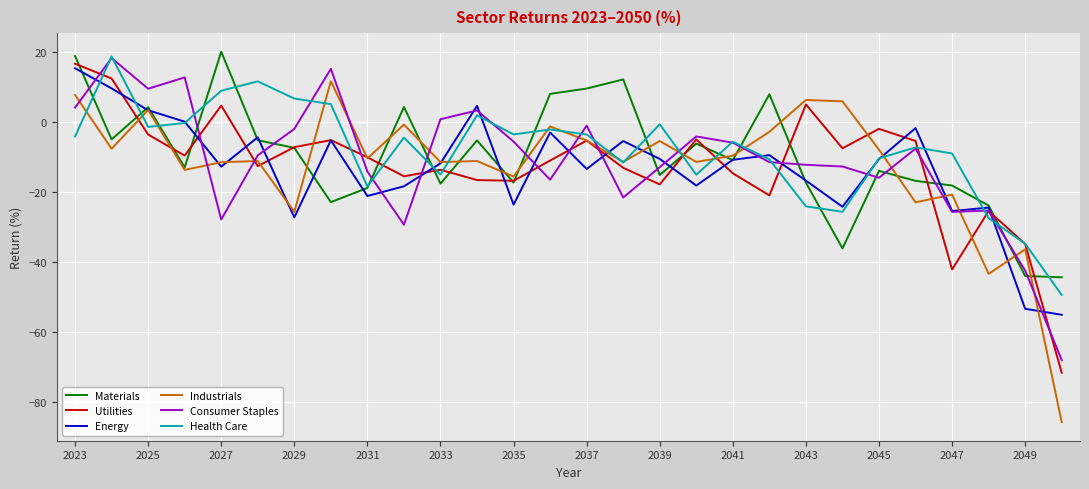

How many interior local valleys does the Health Care series have?

7